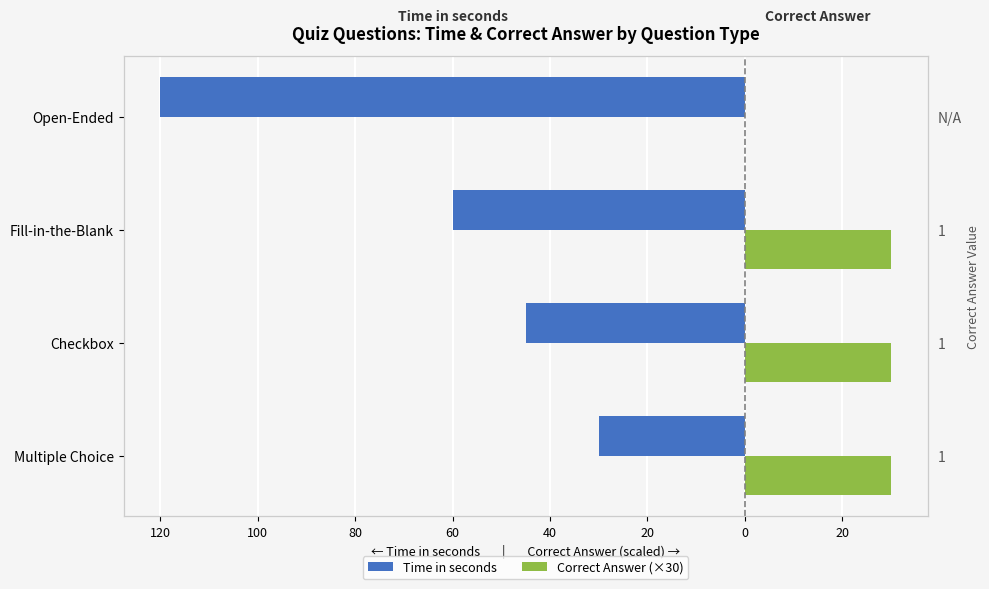

Are the bars grouped side by side (vs. stacked)?

Yes